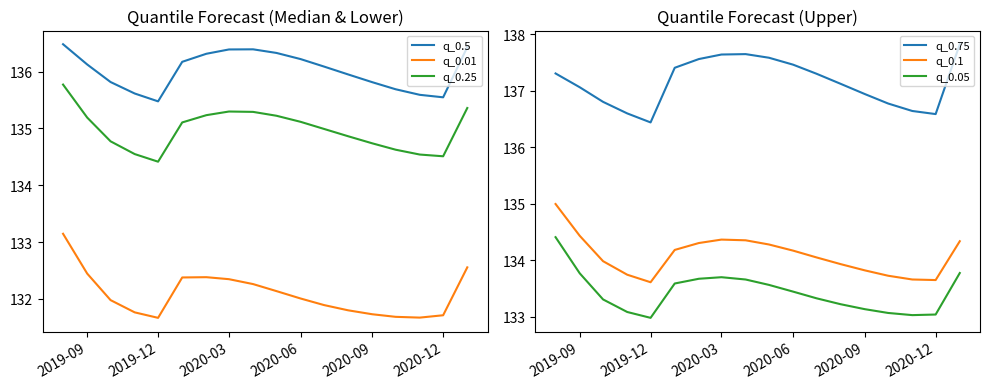

Is it true that q_0.1 equals 133.6 at 2019-12?

True